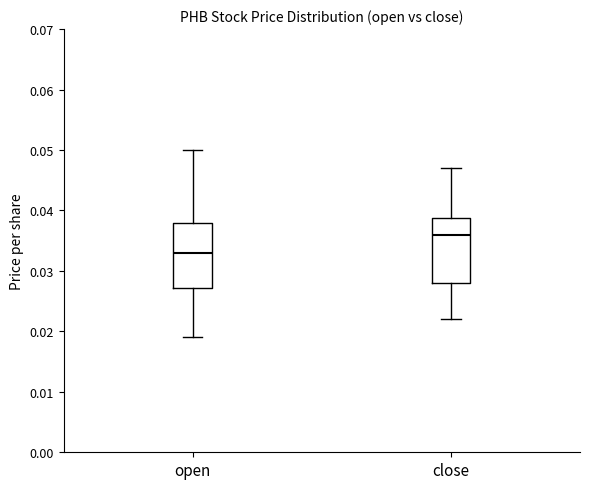

Where is the upper edge of the box for open on the y-axis? The values are not printed on the chart, so give them approximately, as read against the axis.

0.038